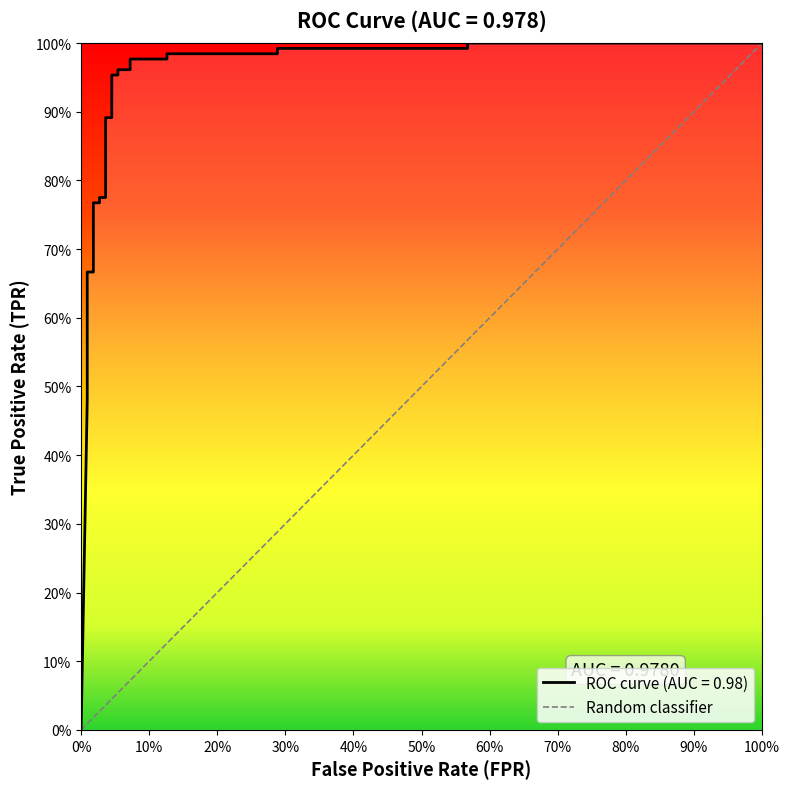

Which label corresponds to the smallest value in the chart?

fpr